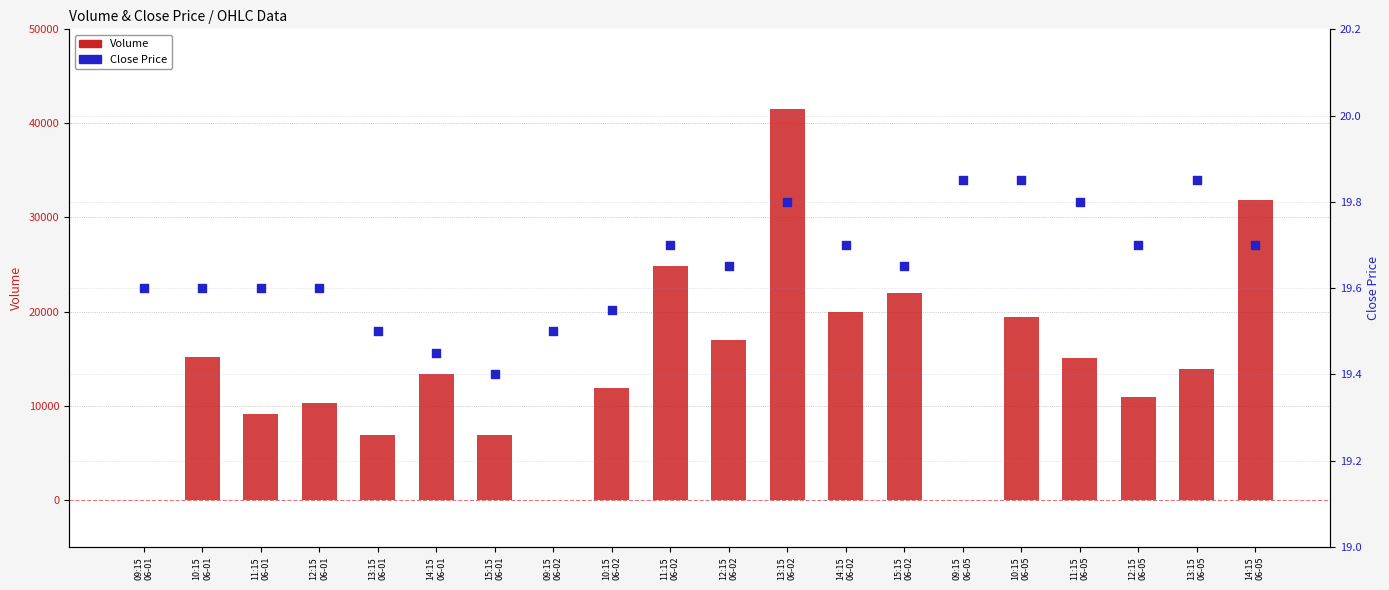

At how many categories does at least one series exceed 33049?

1